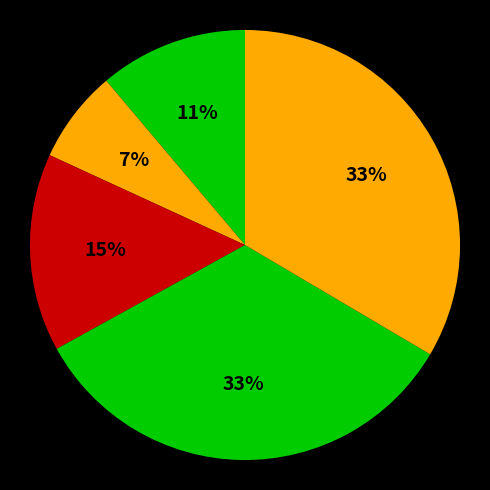

Rank the categories by value from highest to lowest.

Fold 4, Fold 5, Fold 3, Fold 1, Fold 2